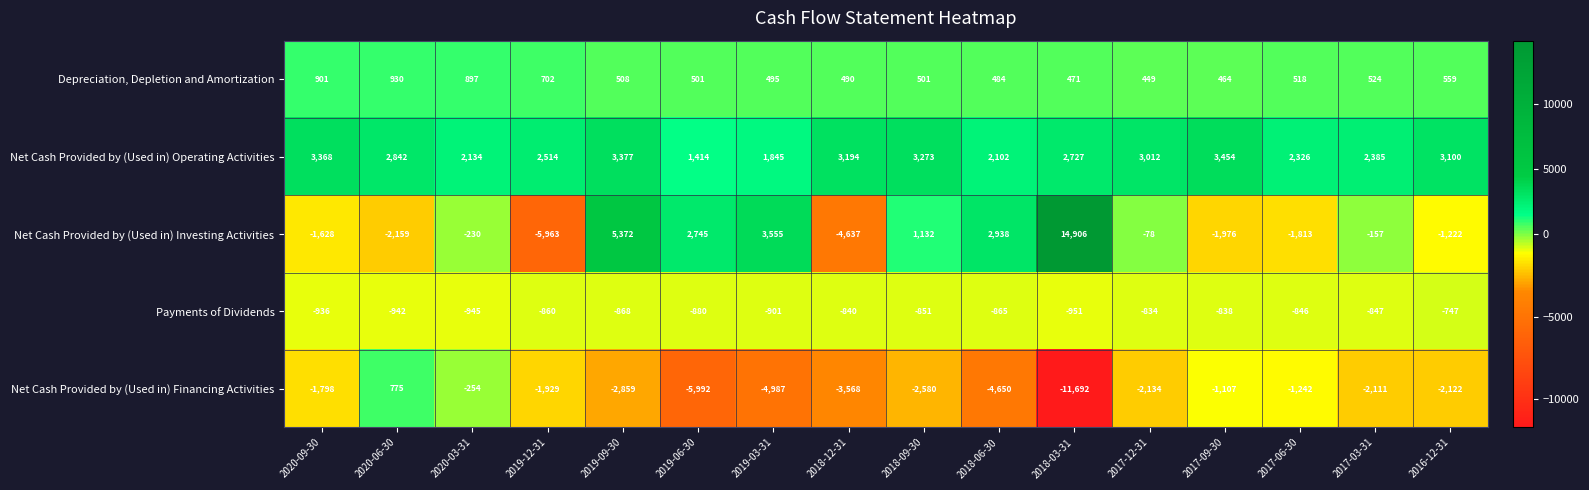

Count the number of data series in this chart.

5